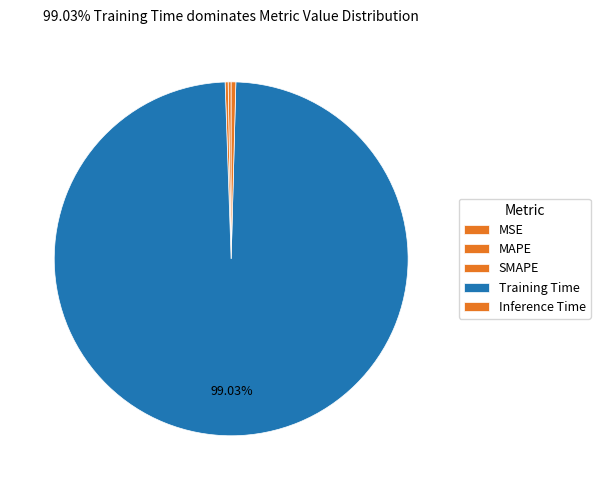

Does SMAPE account for over 50% of the chart?

No